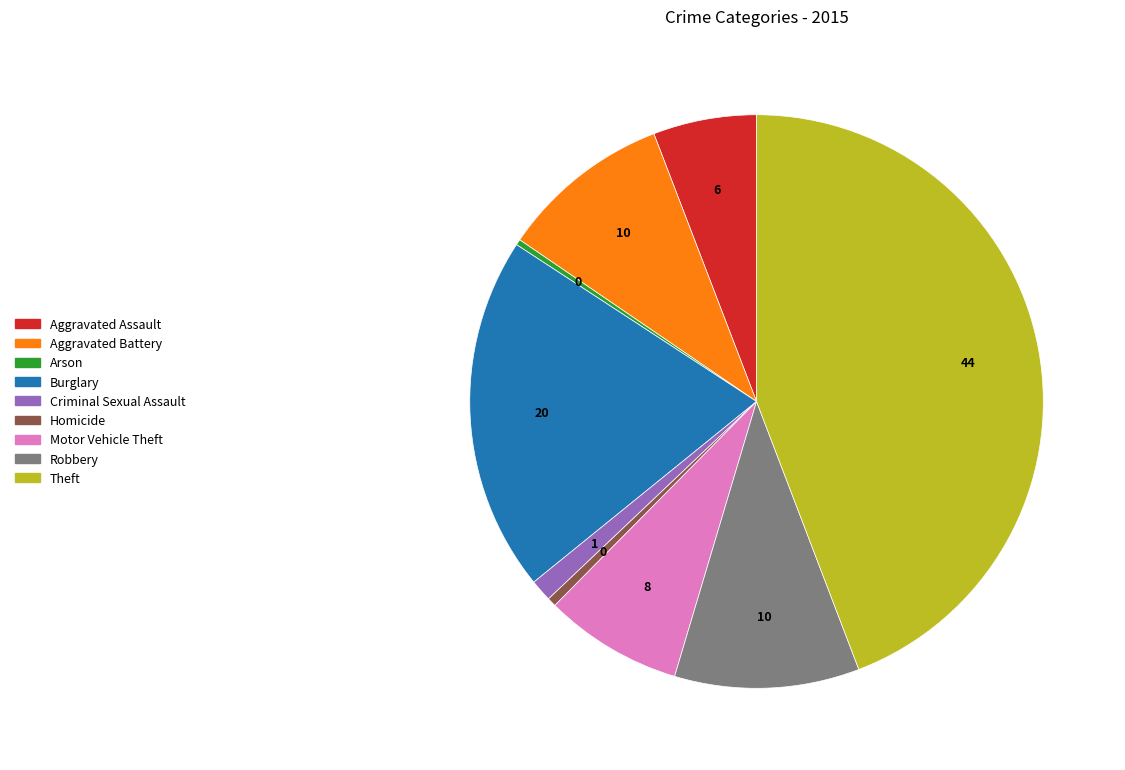

Is there any slice that represents more than half of the pie?

No